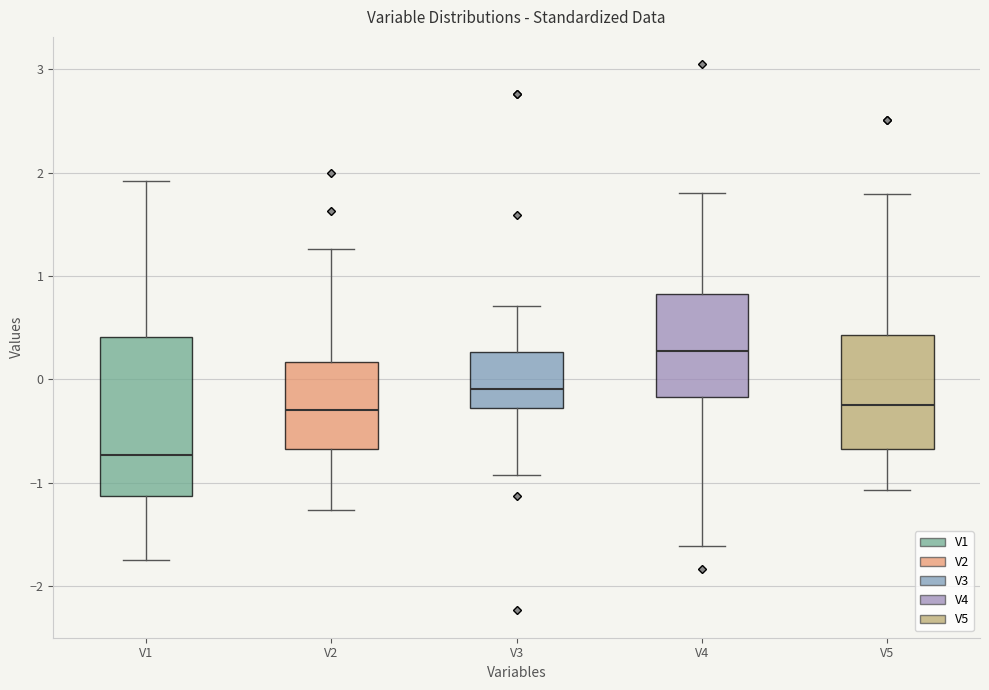

Where does the lower whisker of the box for V1 end on the y-axis? The values are not printed on the chart, so give them approximately, as read against the axis.

-1.7